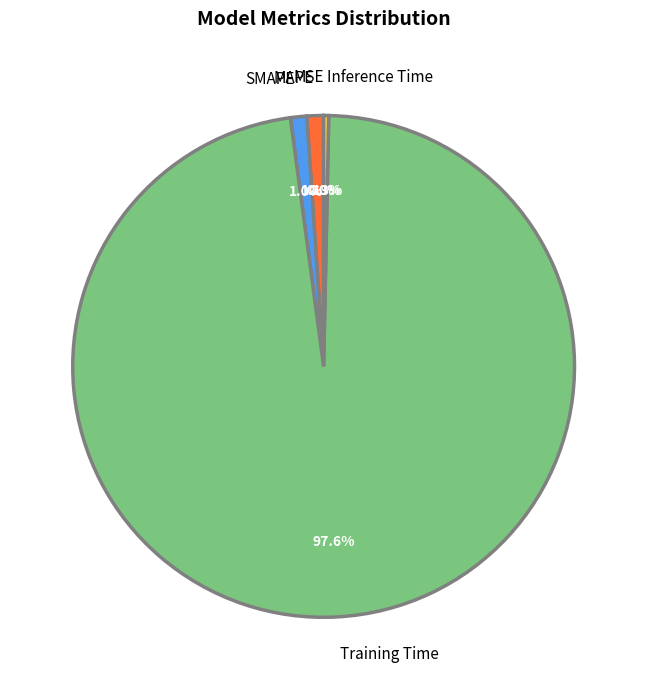

What portion of the pie excludes MAPE?

98.9%